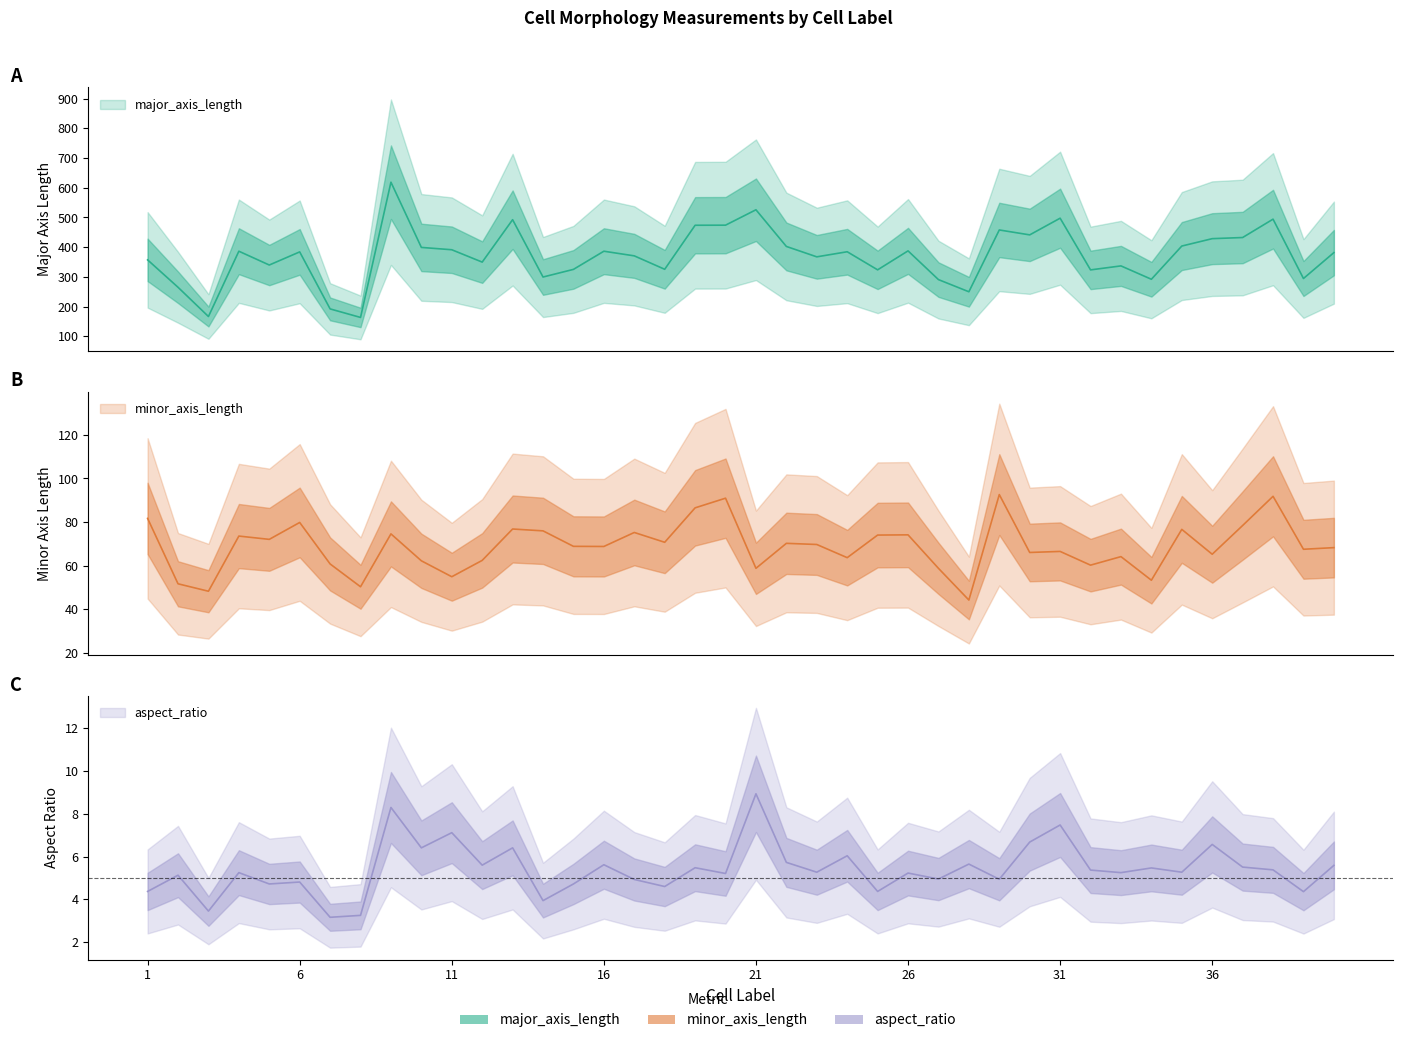

The major_axis_length series shows 478.3 at 5. True or false?

False